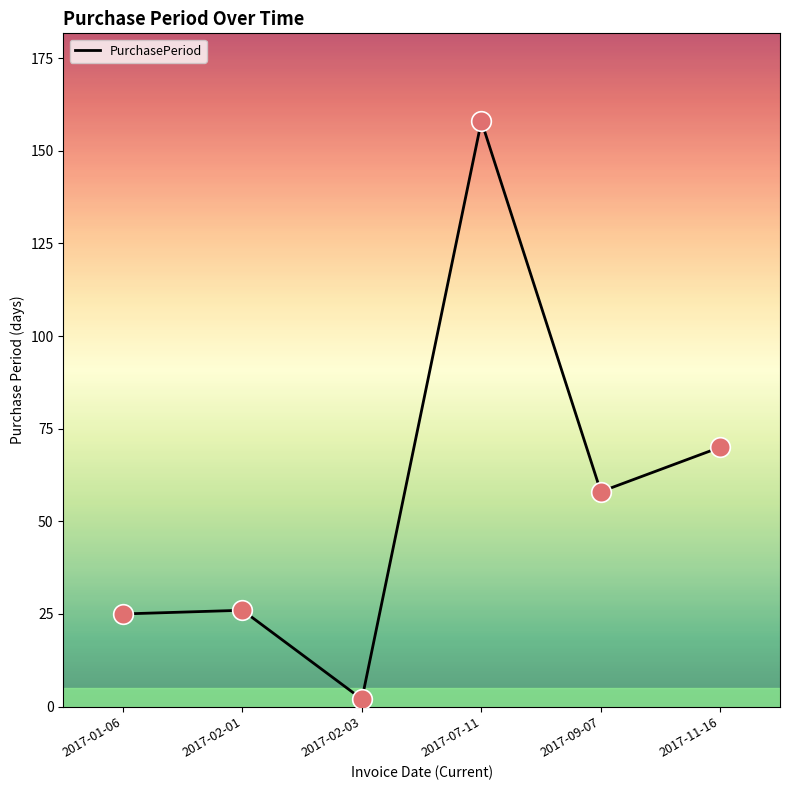

Approximately how many times larger is the value at 2017-07-11 compared to 2017-09-07?

2.7